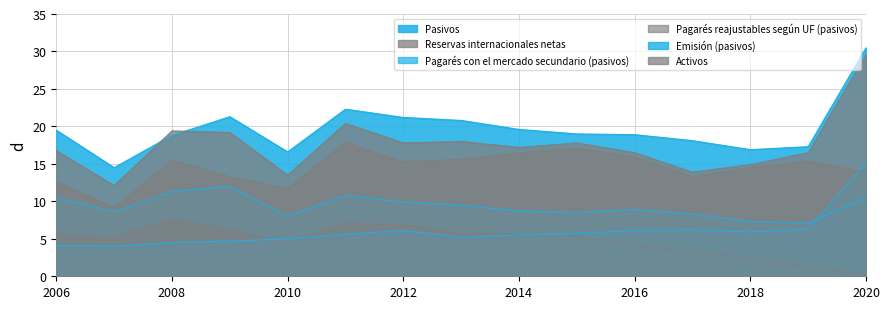

What is the spread (max minus min) of values at 2015?

13.7